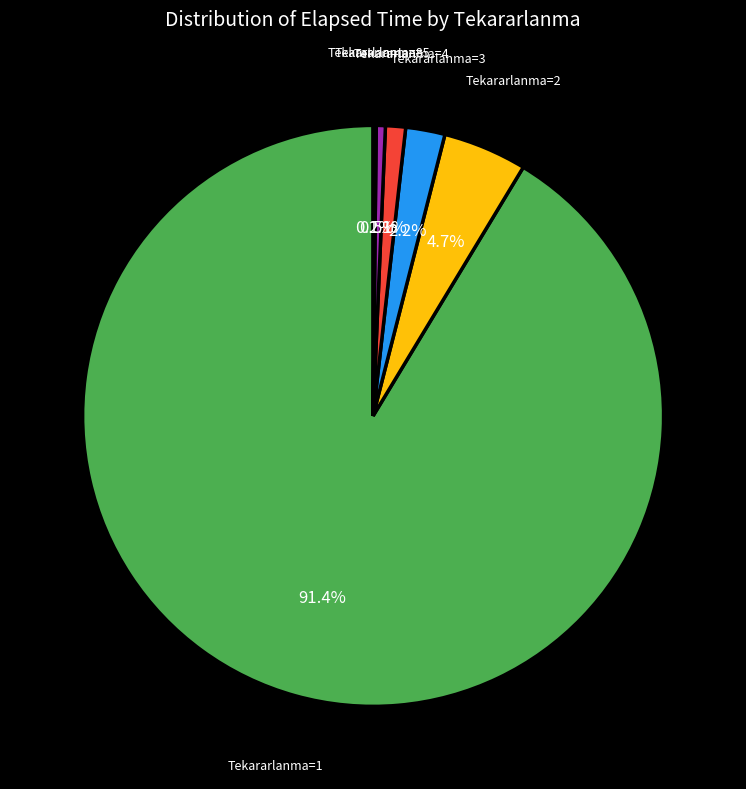

Does any single category account for the majority?

Yes